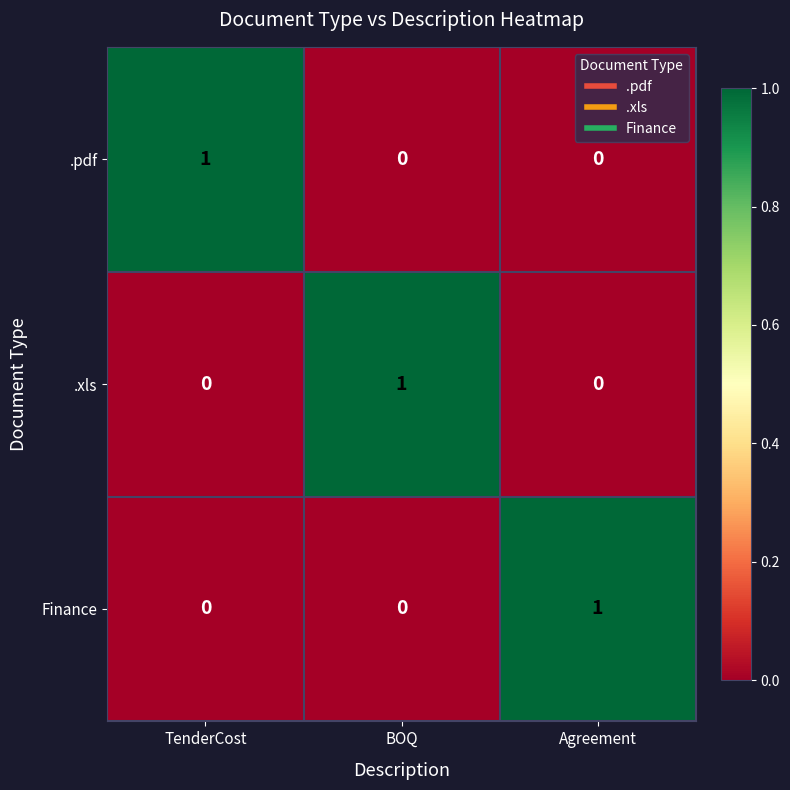

At how many categories does at least one series exceed 0?

3